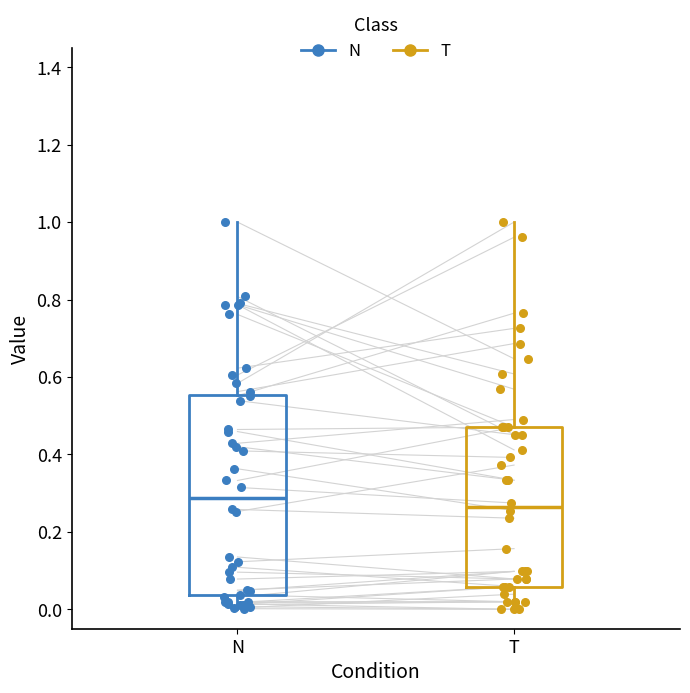

Which box's median line is the highest?

N